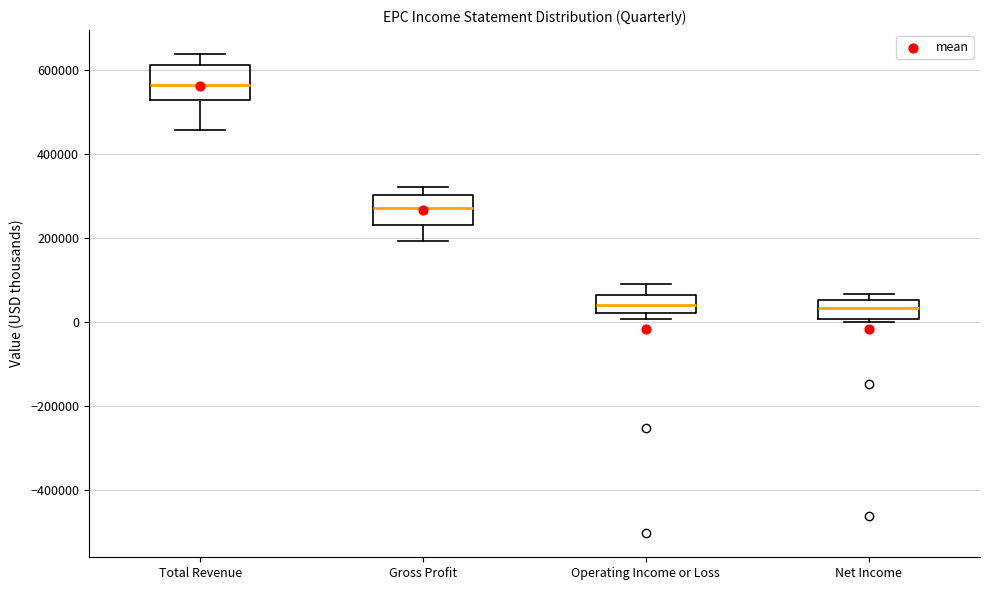

Reading left to right, read every box against the y-axis: the position of its median line, the range the box covers, and the ends of its whiskers. The values are not printed on the chart, so give them approximately, as read against the axis.

Total Revenue: median 560000, box 520000 to 620000, whiskers 460000 to 640000
Gross Profit: median 280000, box 240000 to 300000, whiskers 200000 to 320000
Operating Income or Loss: median 40000, box 20000 to 60000, whiskers 0 to 80000
Net Income: median 40000, box 0 to 60000, whiskers 0 (just below the box's lower edge) to 60000 (just above the box's upper edge)